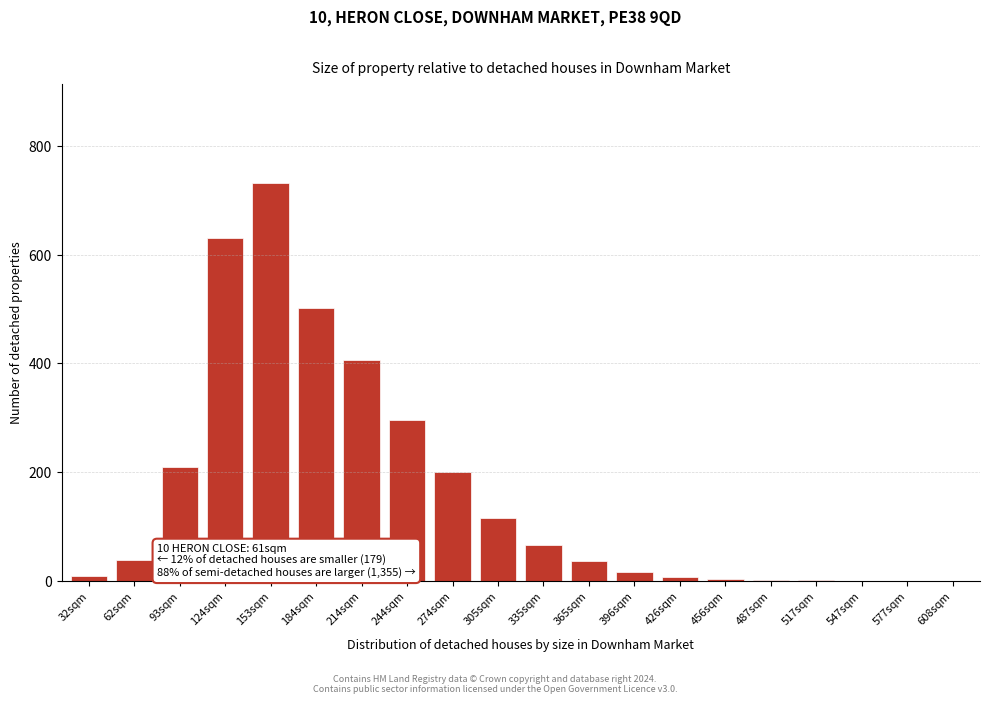

What is the ratio of the value at 214sqm to the value at 184sqm?

0.8